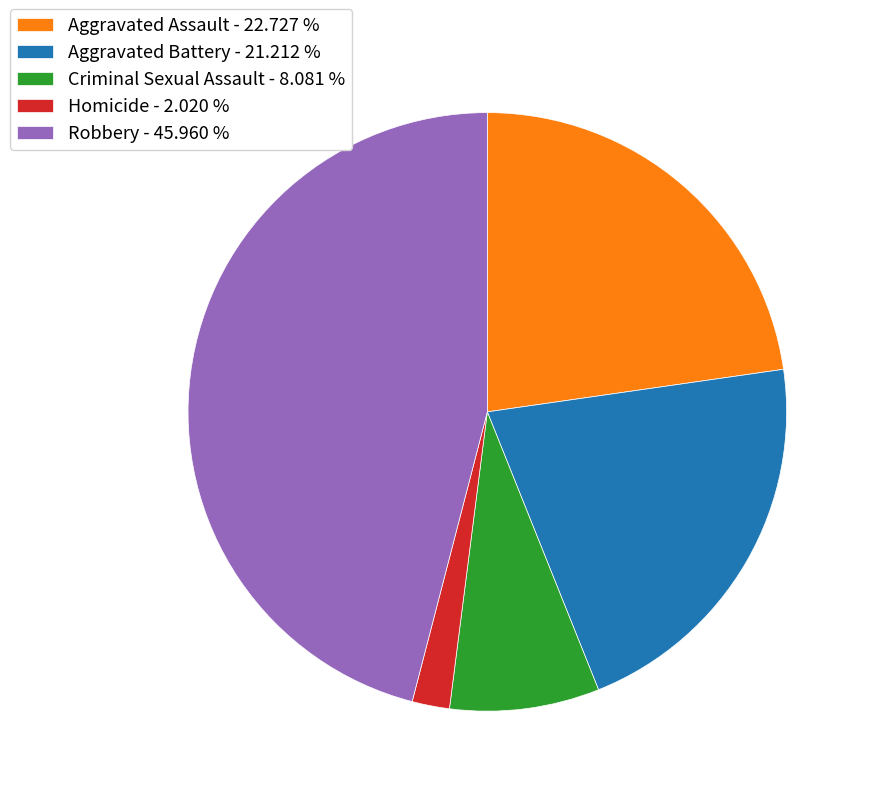

Does Criminal Sexual Assault - 8.081 % represent more than half of the total?

No